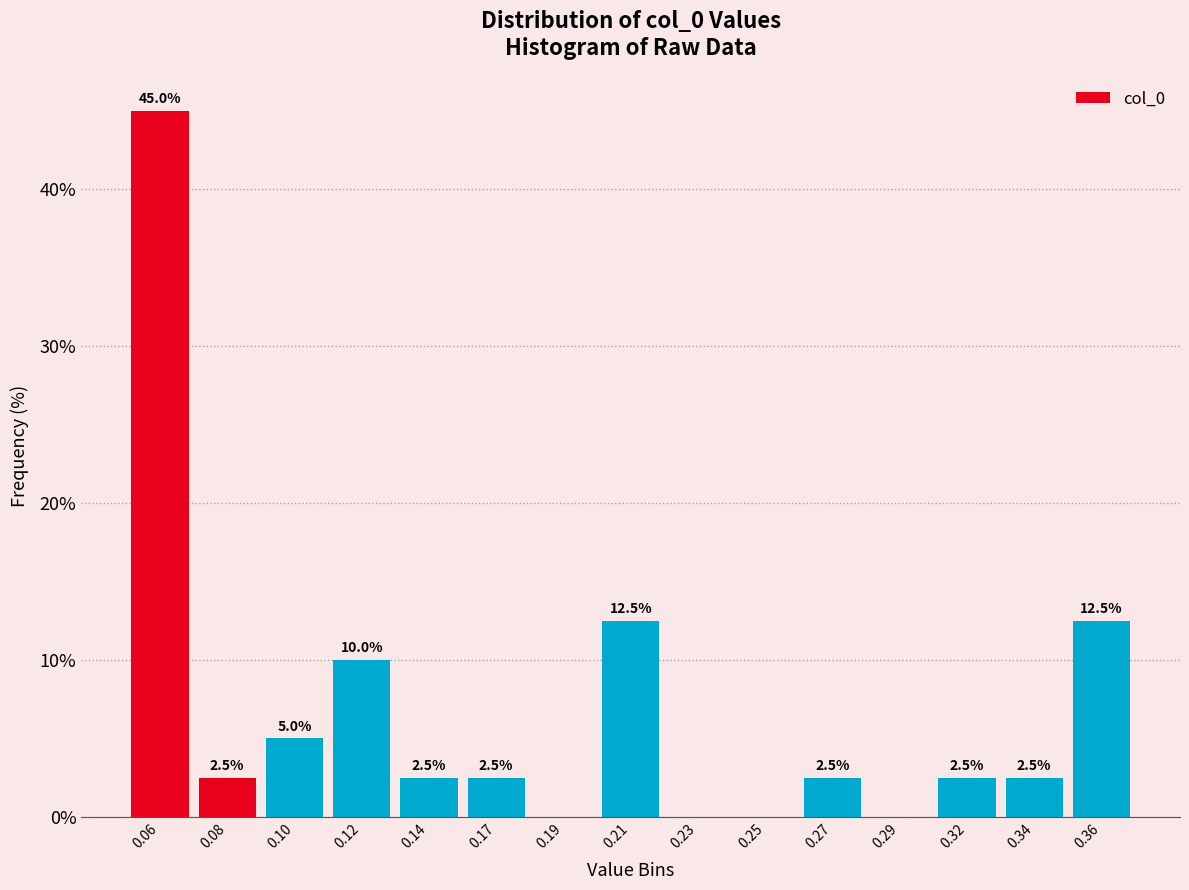

Reading right to left, list all the values displayed in this chart.

0.36=12.5	0.34=2.5	0.32=2.5	0.29=0.0	0.27=2.5	0.25=0.0	0.23=0.0	0.21=12.5	0.19=0.0	0.17=2.5	0.14=2.5	0.12=10.0	0.10=5.0	0.08=2.5	0.06=45.0